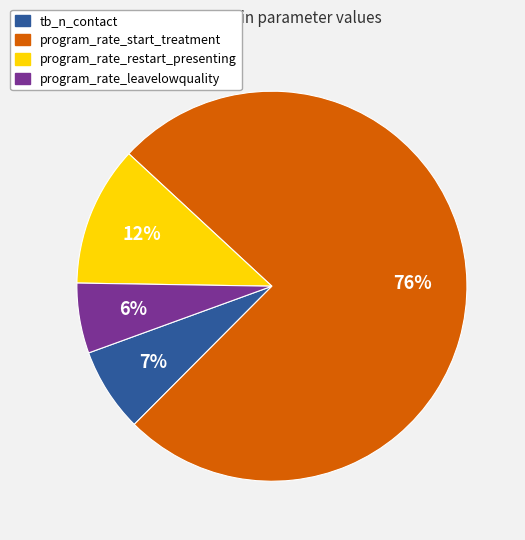

Is there any slice that represents more than half of the pie?

Yes